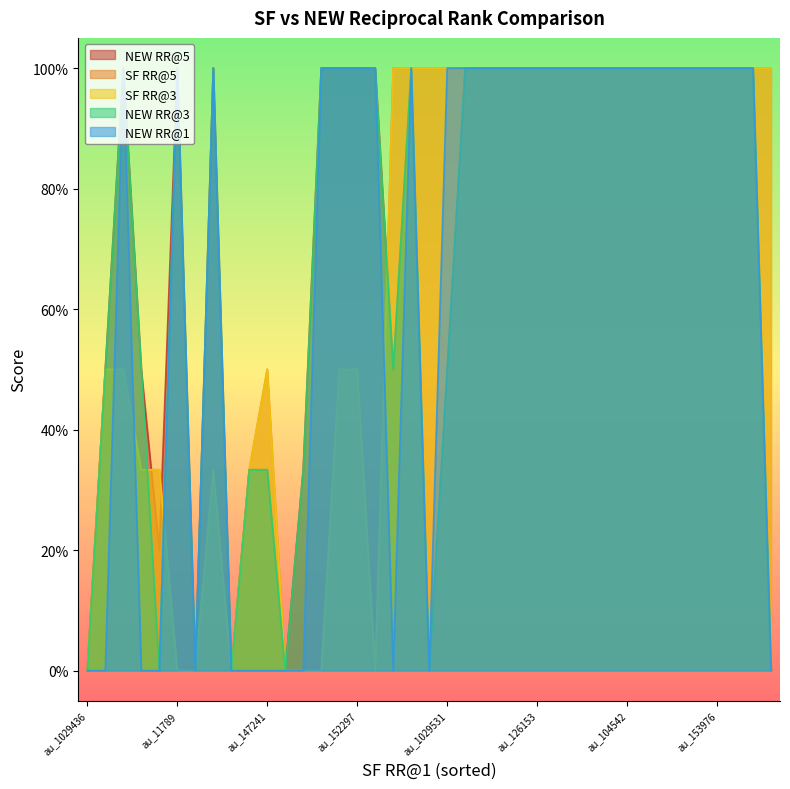

The value of SF RR@1 at au_1029436 is 0.5. True or false?

False